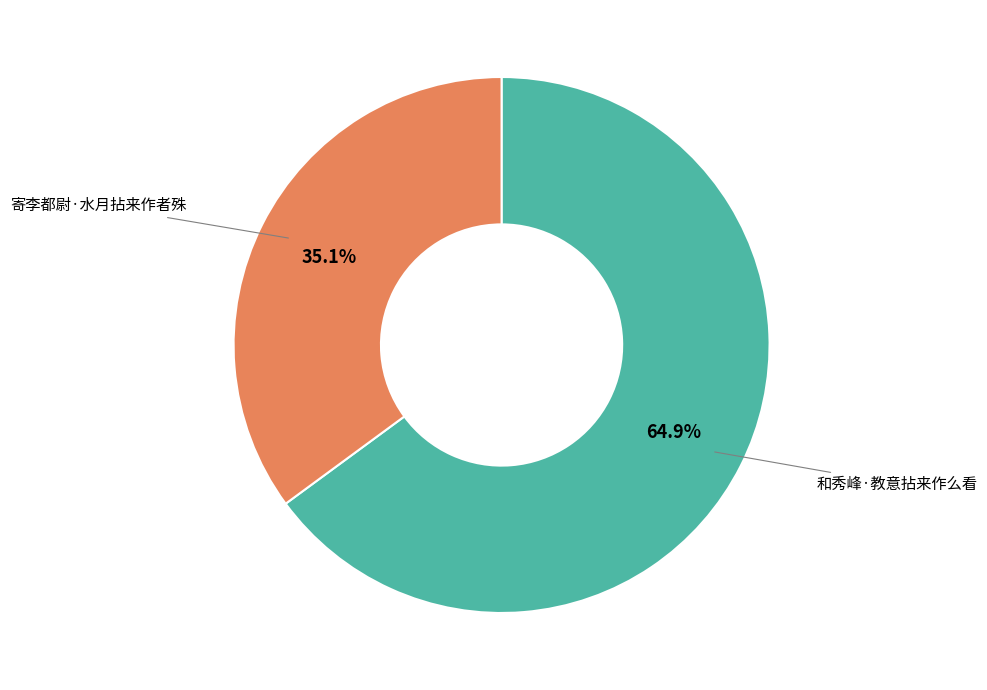

Is there a majority slice in this chart?

Yes